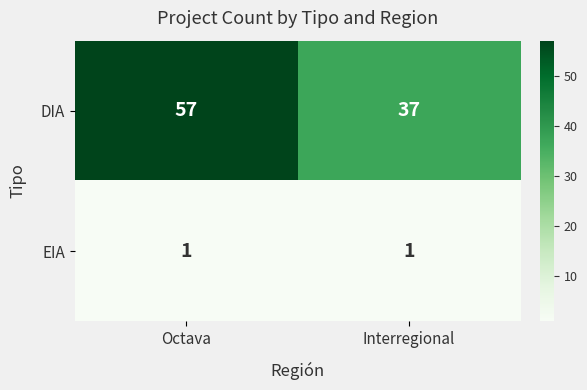

What is the lowest value of the DIA series?

37